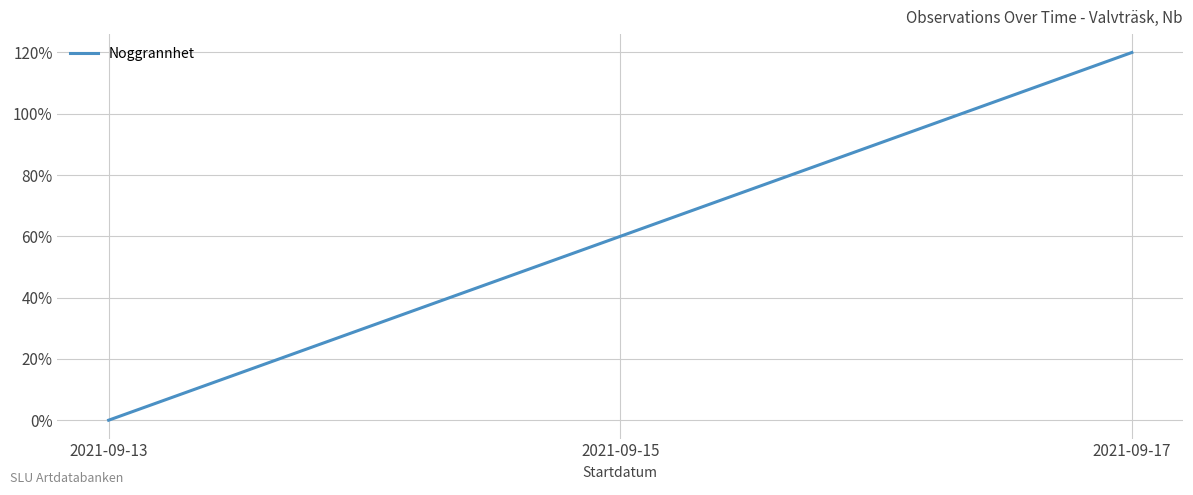

What is the sum of the values at 2021-09-17 and 2021-09-15?

180.0